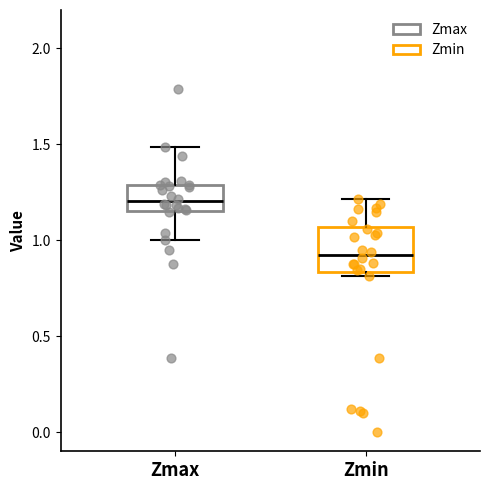

Reading left to right, read every box against the y-axis: the position of its median line, the range the box covers, and the ends of its whiskers. The values are not printed on the chart, so give them approximately, as read against the axis.

Zmax: median 1.20, box 1.15 to 1.30, whiskers 1.00 to 1.50
Zmin: median 0.90, box 0.85 to 1.05, whiskers 0.80 to 1.20